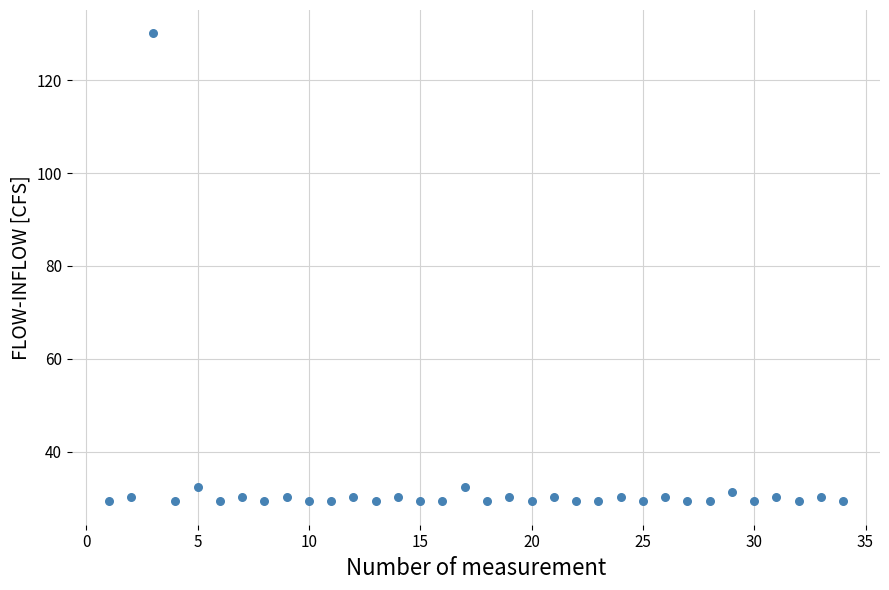

What is the range of X values (max minus min)?

33.0